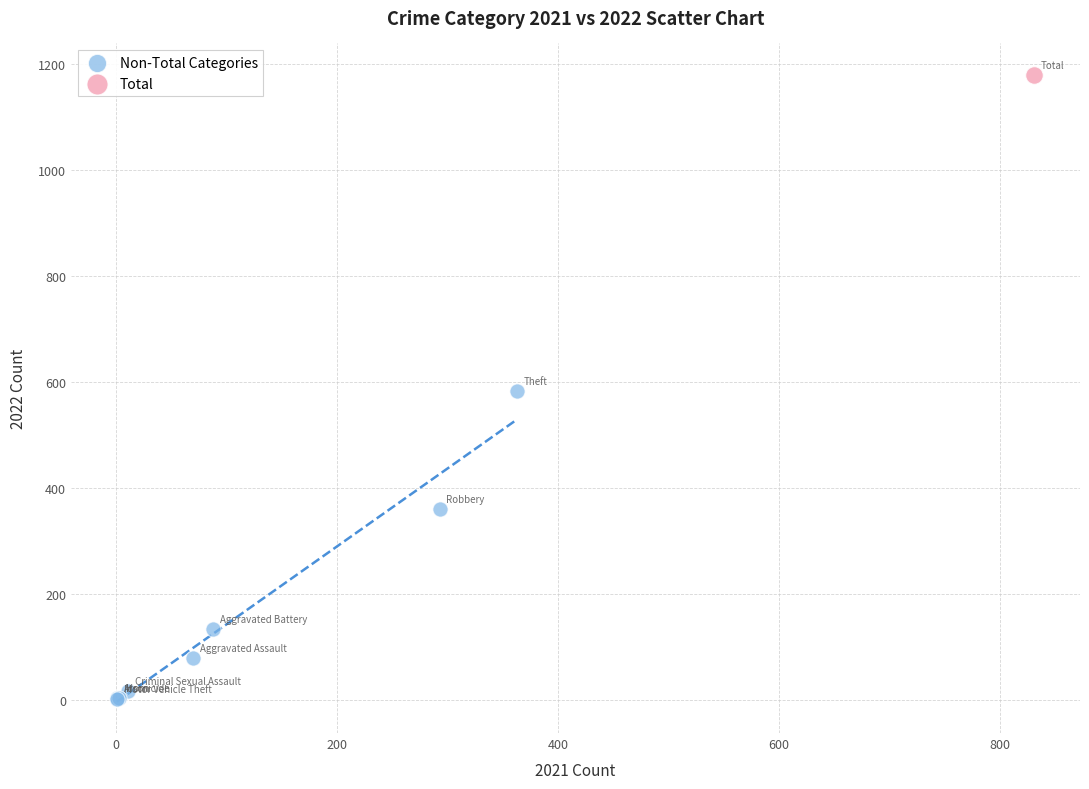

What are all the series names shown in the legend?

Non-Total Categories, Total